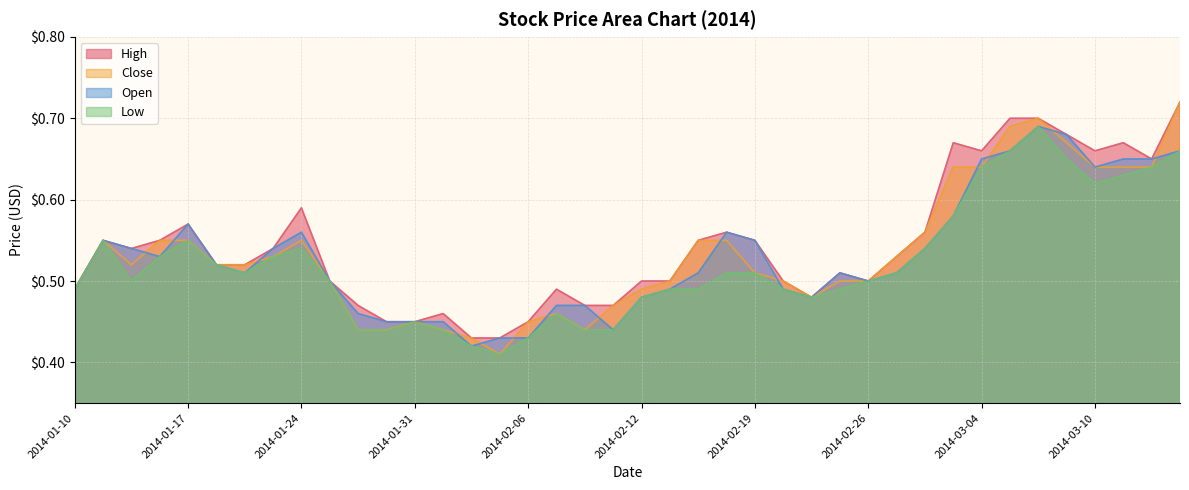

What is the value of the Close point at the 32nd from the left?

0.6